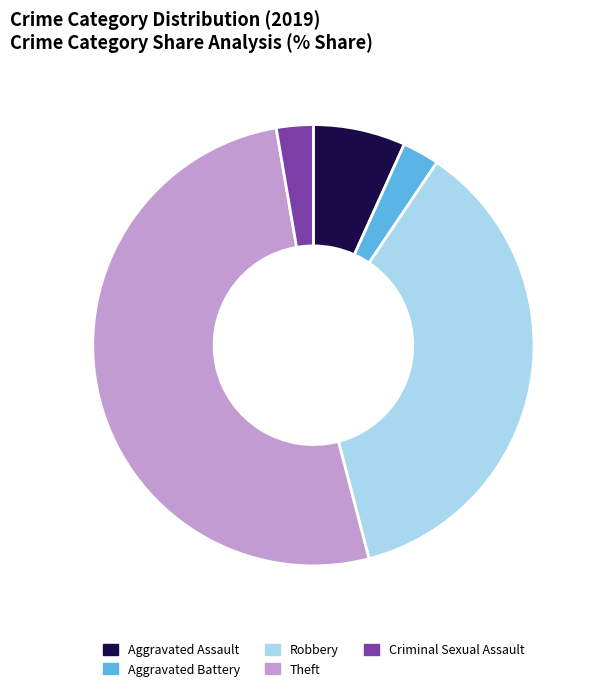

What is the ratio of the value at Robbery to the value at Theft?

0.7